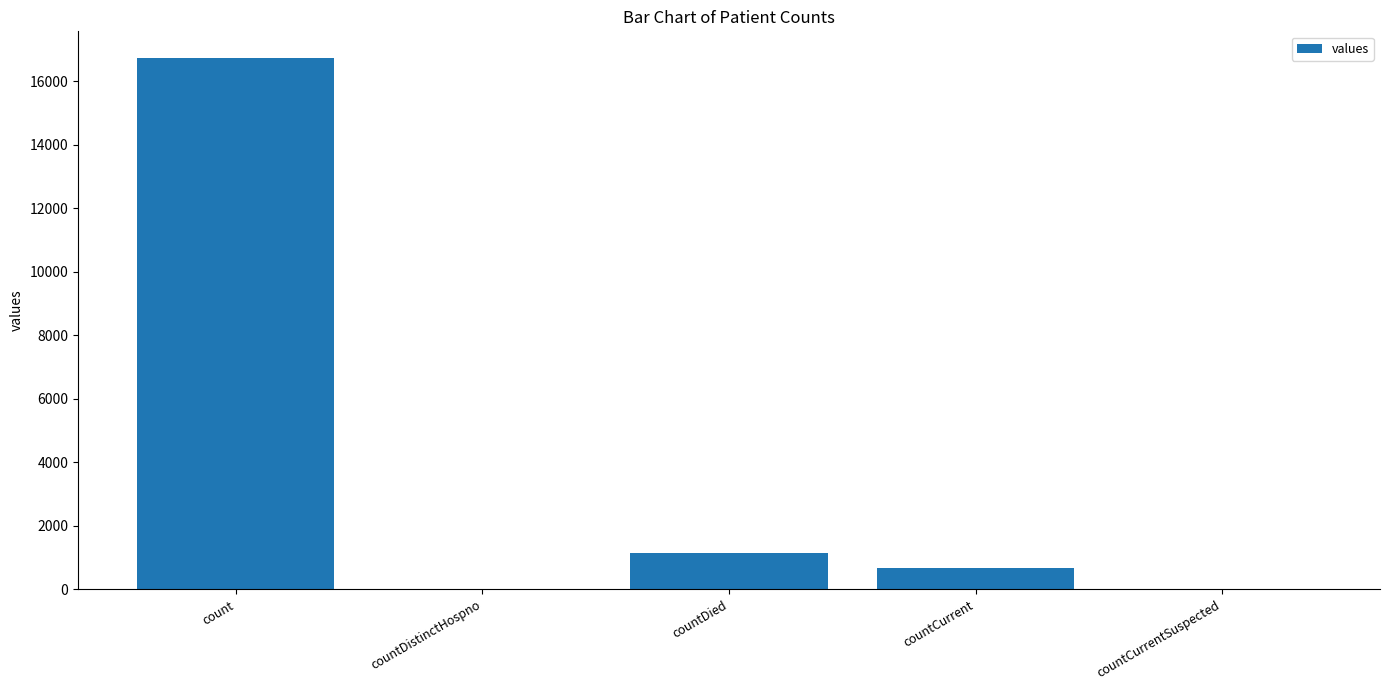

Reading left to right, list all the values displayed in this chart.

count=16729	countDistinctHospno=0	countDied=1142	countCurrent=668	countCurrentSuspected=0